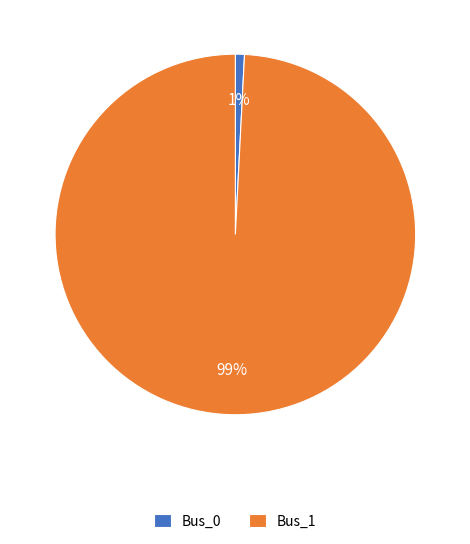

Is there any slice that represents more than half of the pie?

Yes